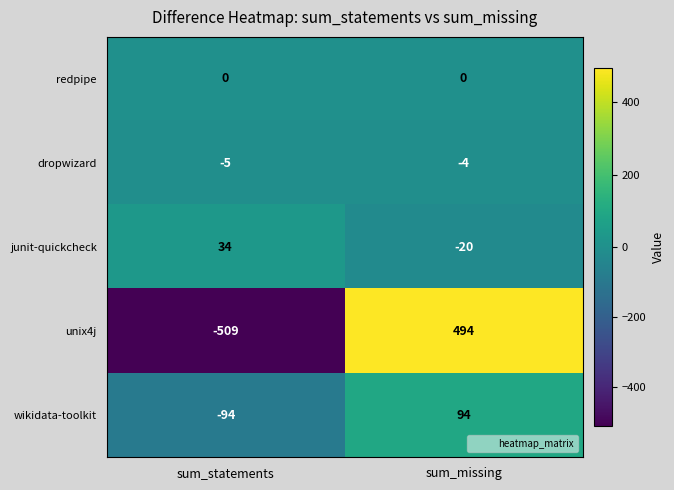

What is the highest value of the dropwizard series?

-4